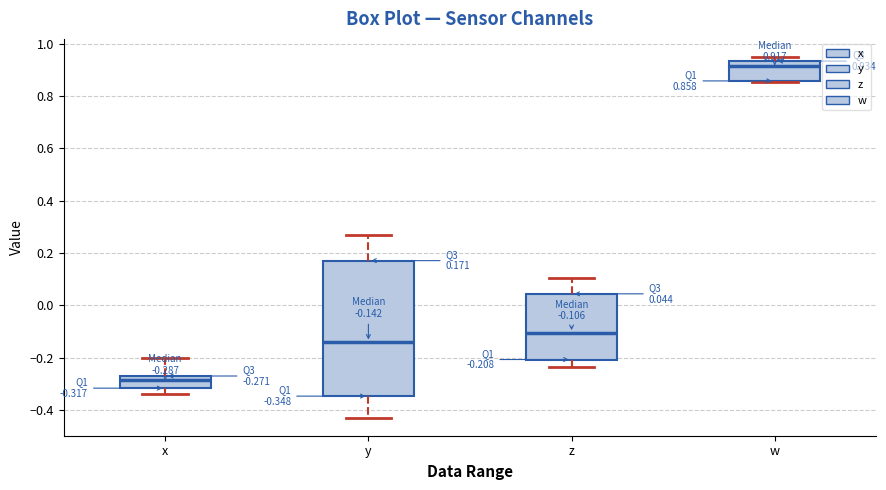

Which box has the lowest median line?

x